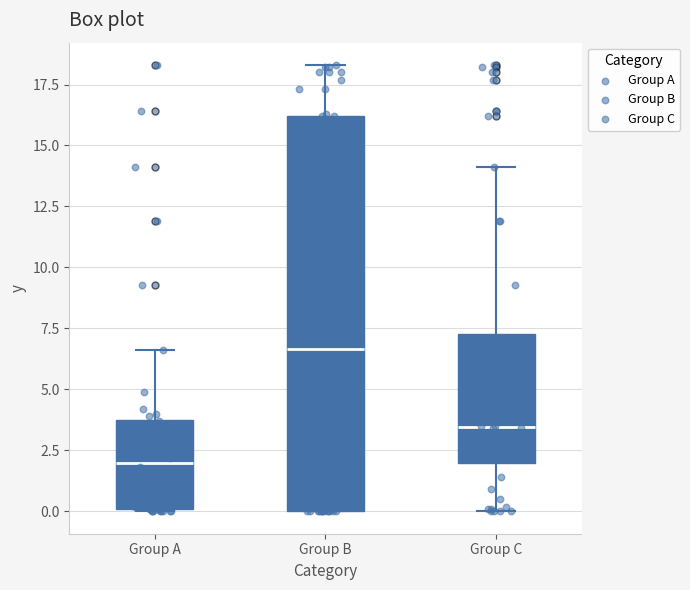

Which box's median line is the lowest?

Group A